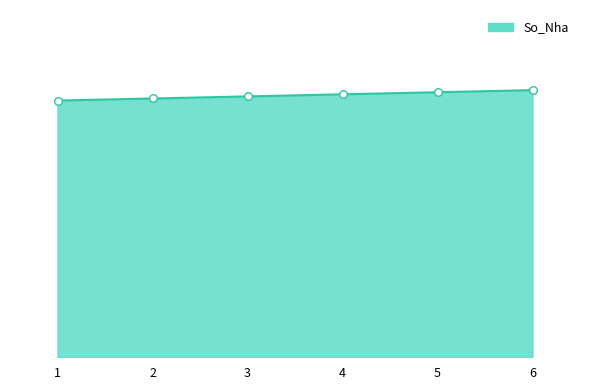

What is the ratio of the value at 6 to the value at 1?

1.0